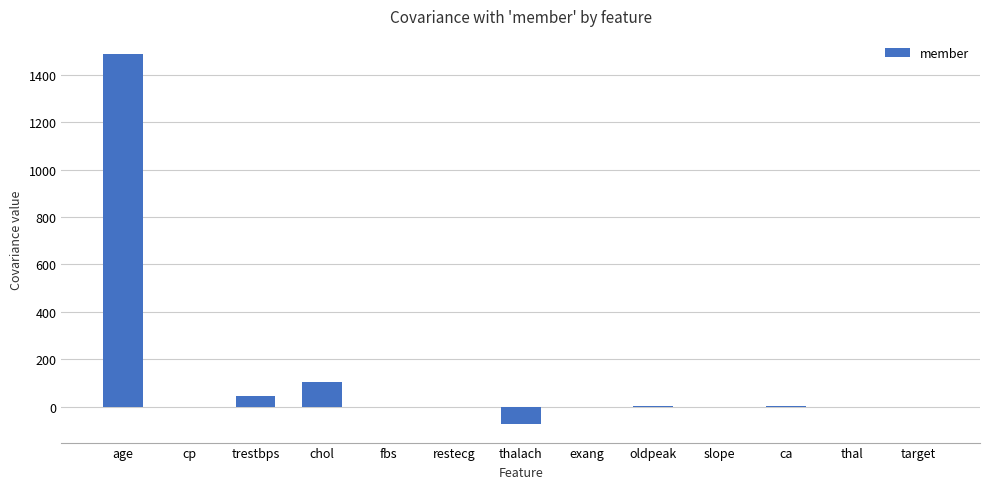

What is the sum of all values?

1562.7